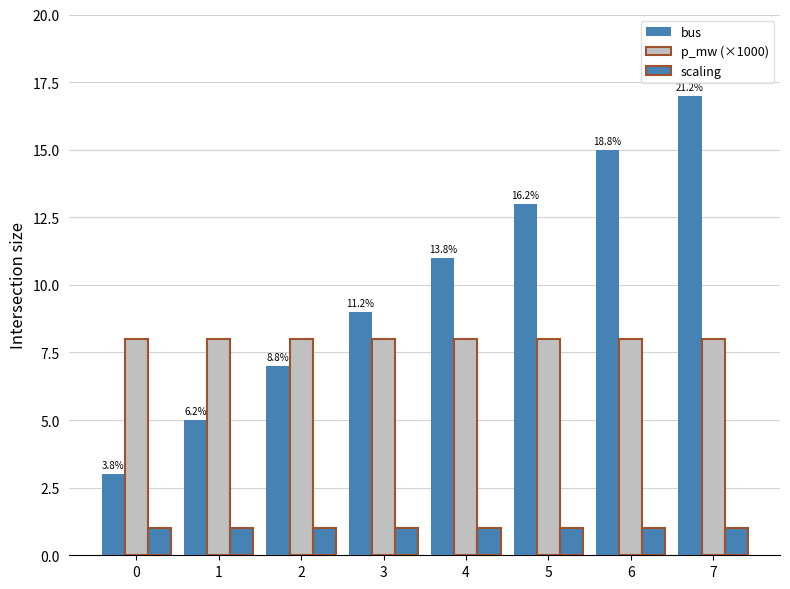

What is the difference between the bus values at 2 and 4?

4